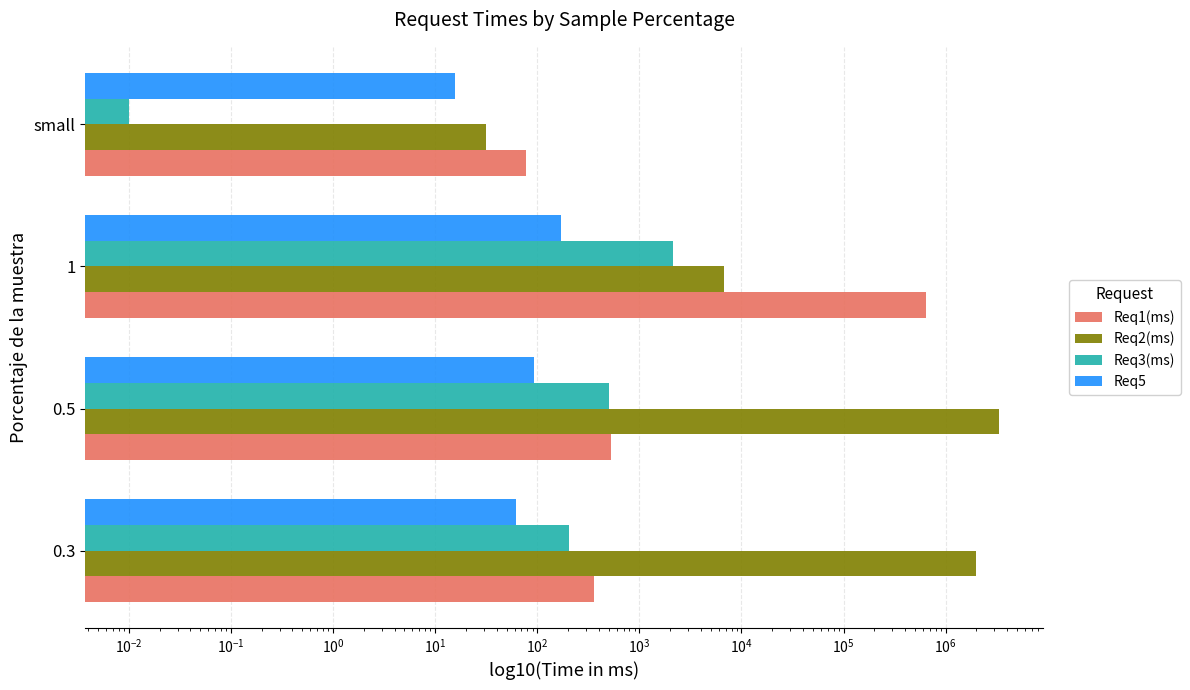

List the series in order of their peak value, lowest first.

Req5, Req3(ms), Req1(ms), Req2(ms)